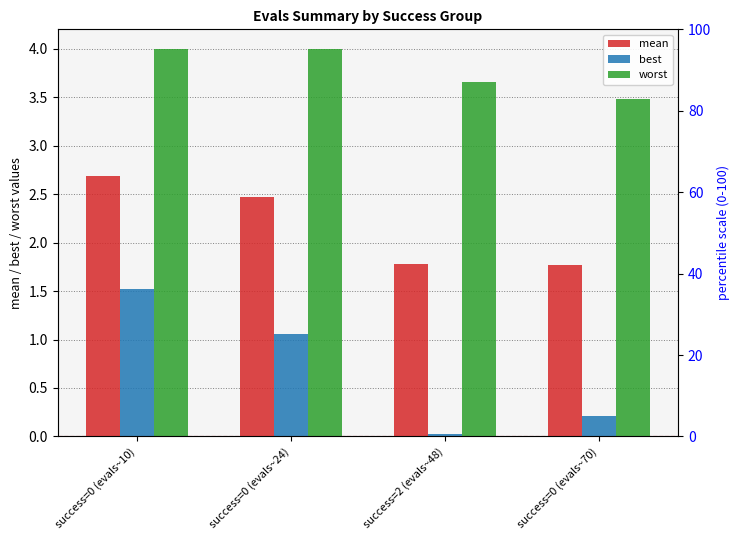

The value of best at success=0 (evals~24) is 0.4. True or false?

False